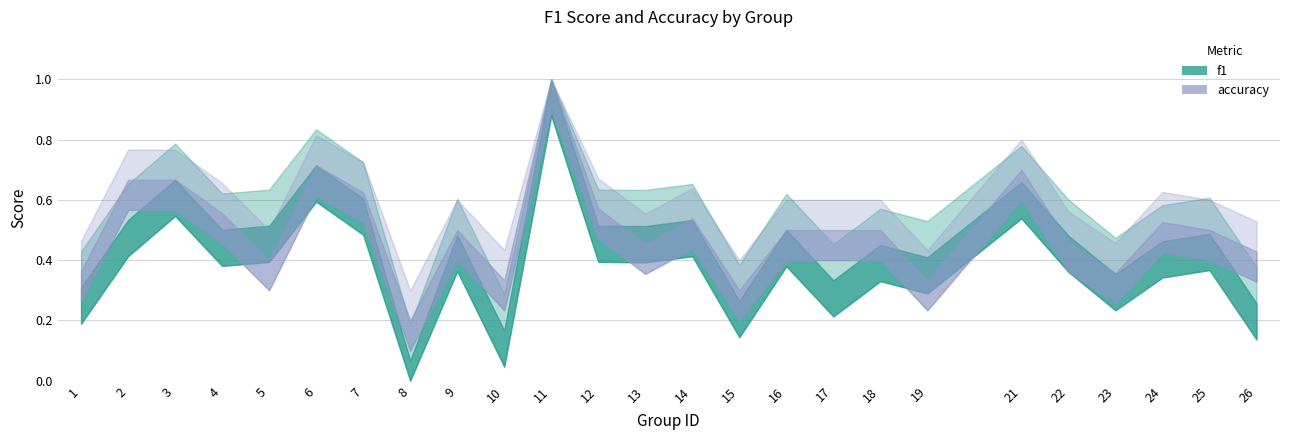

List the labels in order of f1 value, smallest first.

8, 10, 26, 15, 1, 17, 23, 19, 18, 24, 22, 9, 25, 16, 4, 13, 5, 12, 14, 2, 7, 21, 3, 6, 11